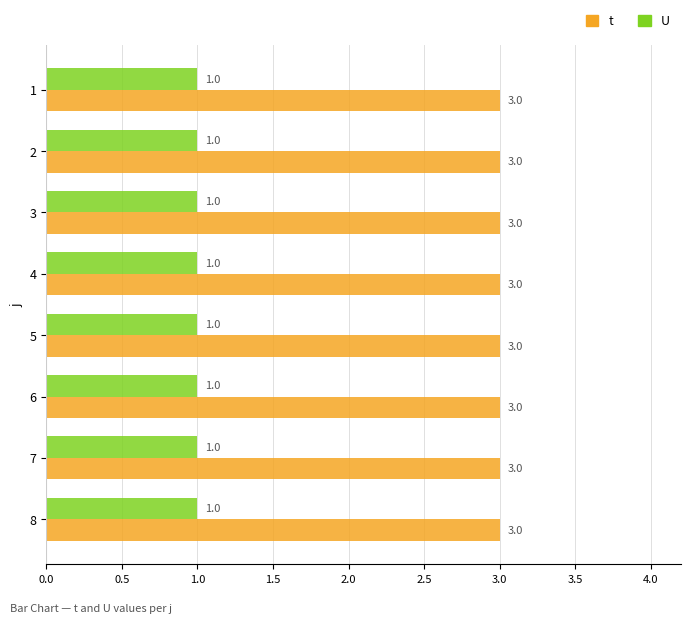

What is the approximate value of t at 6?

3